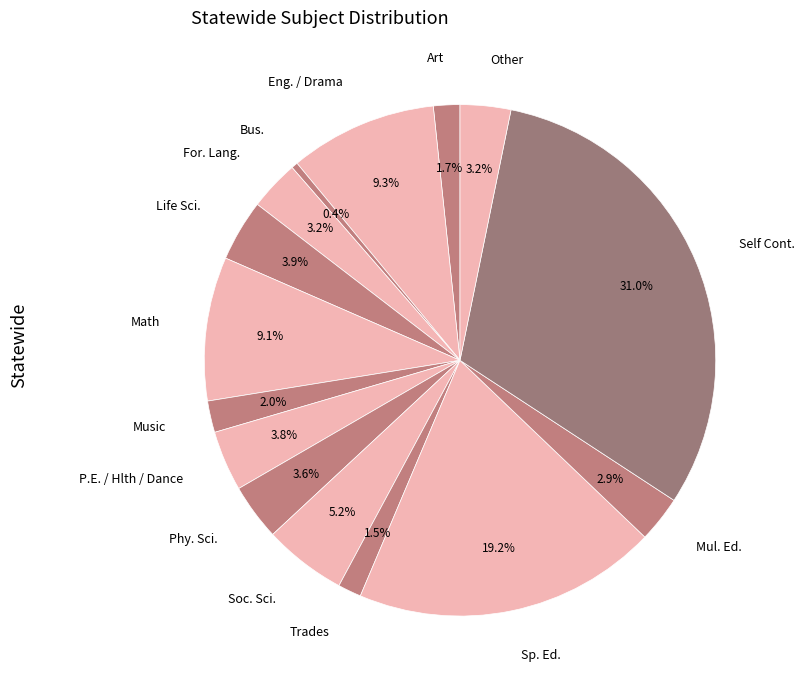

Does Math account for over 50% of the chart?

No